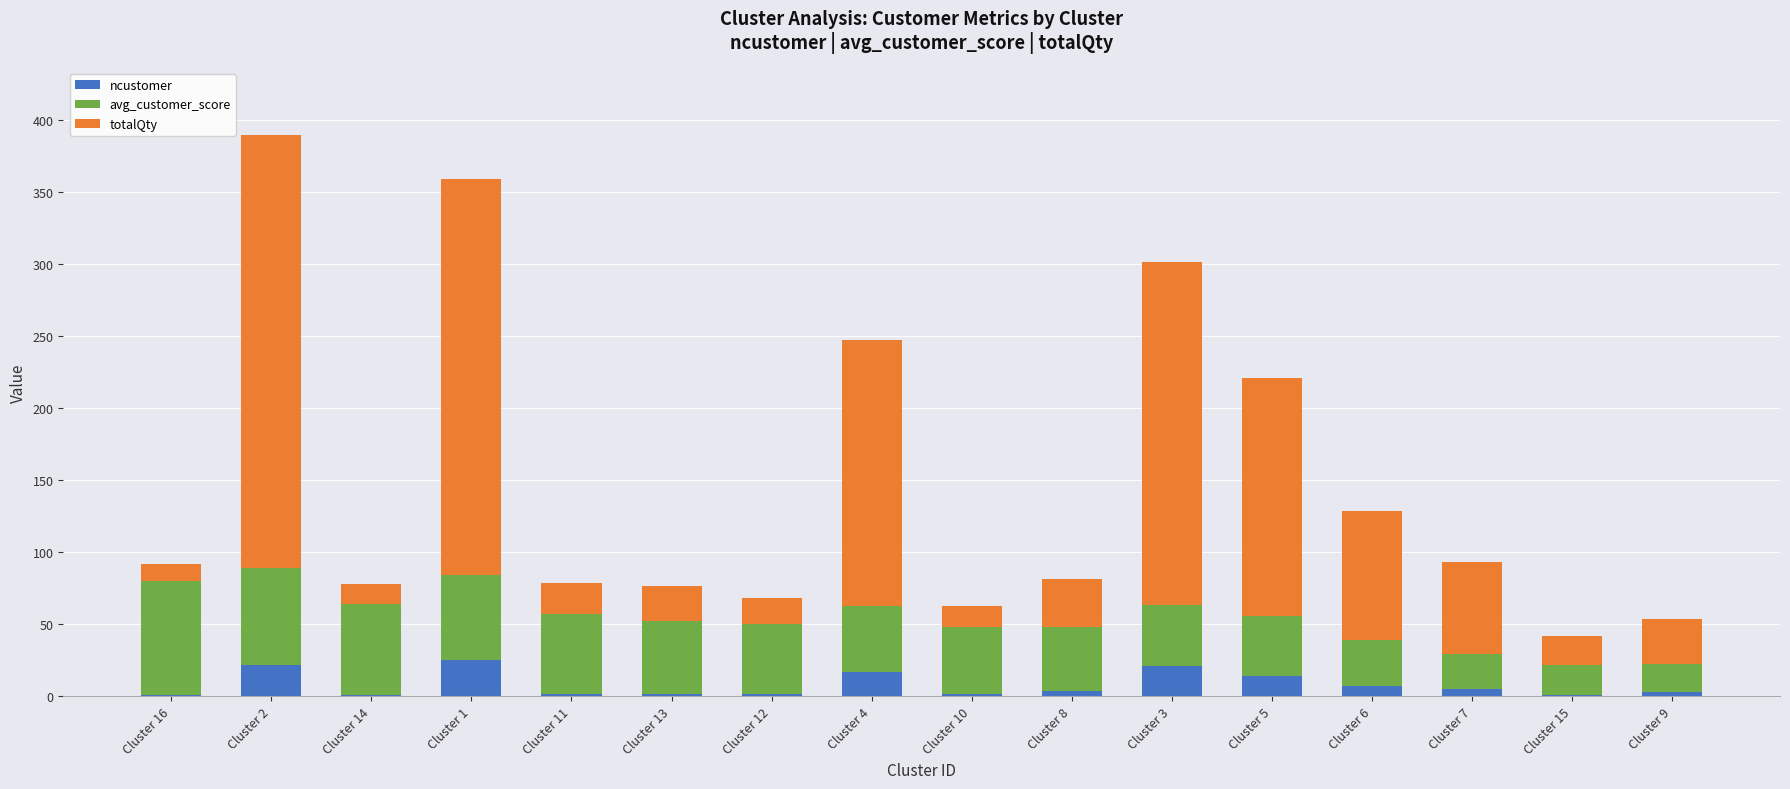

How many categories are shown in the chart?

16